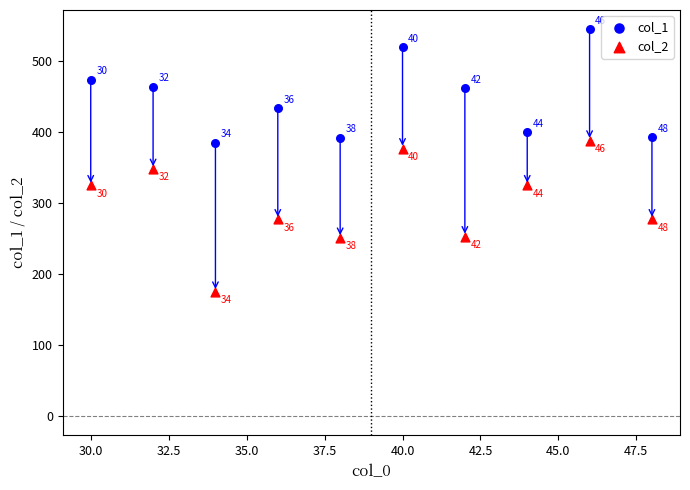

Which series contains the lowest Y value?

col_2